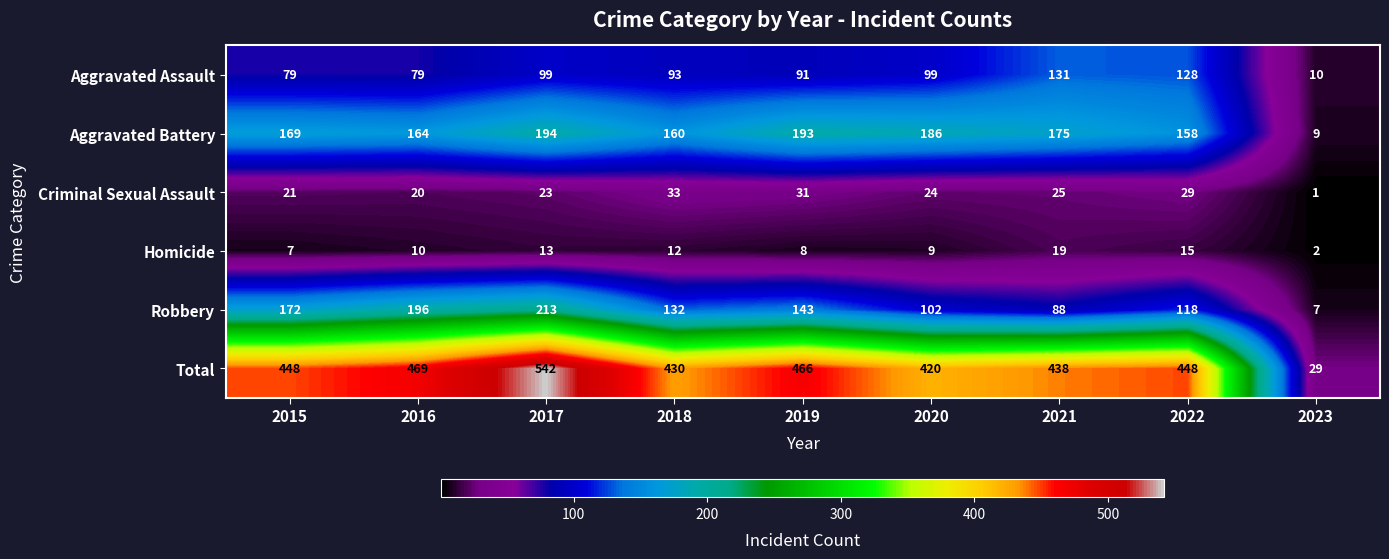

Is it true that Total equals 420 at 2020?

True